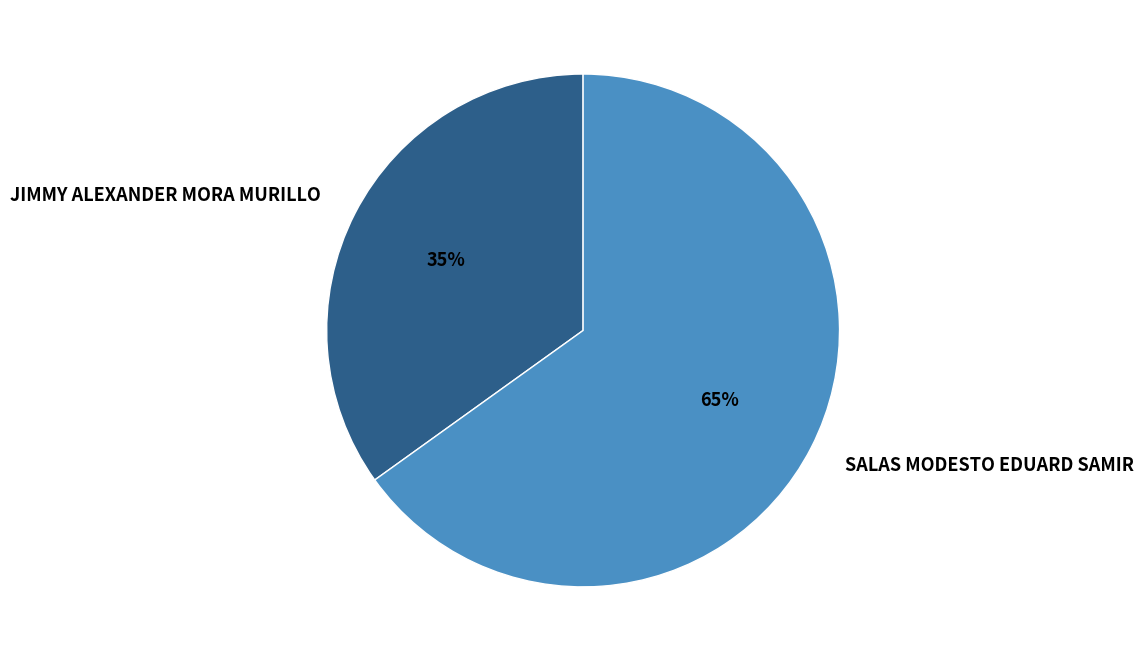

What is the smallest slice in the pie chart?

JIMMY ALEXANDER MORA MURILLO